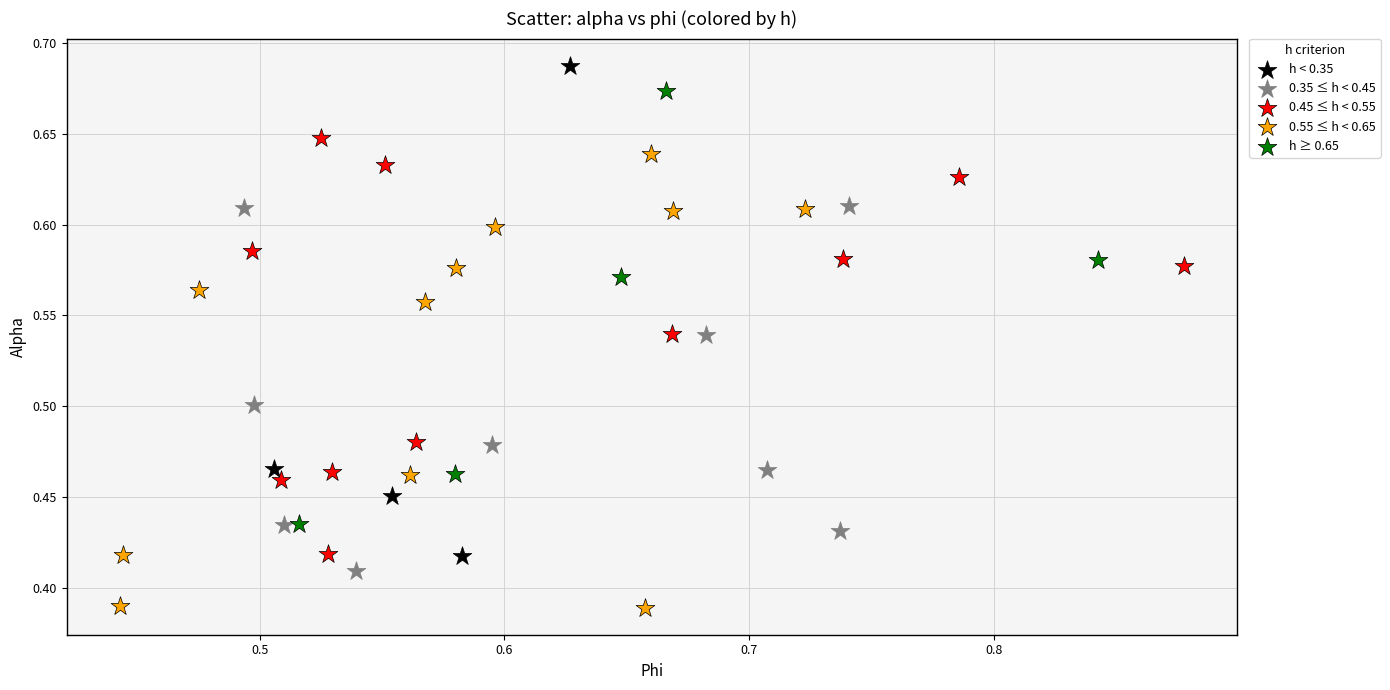

Which series contains the lowest Y value?

0.55 ≤ h < 0.65